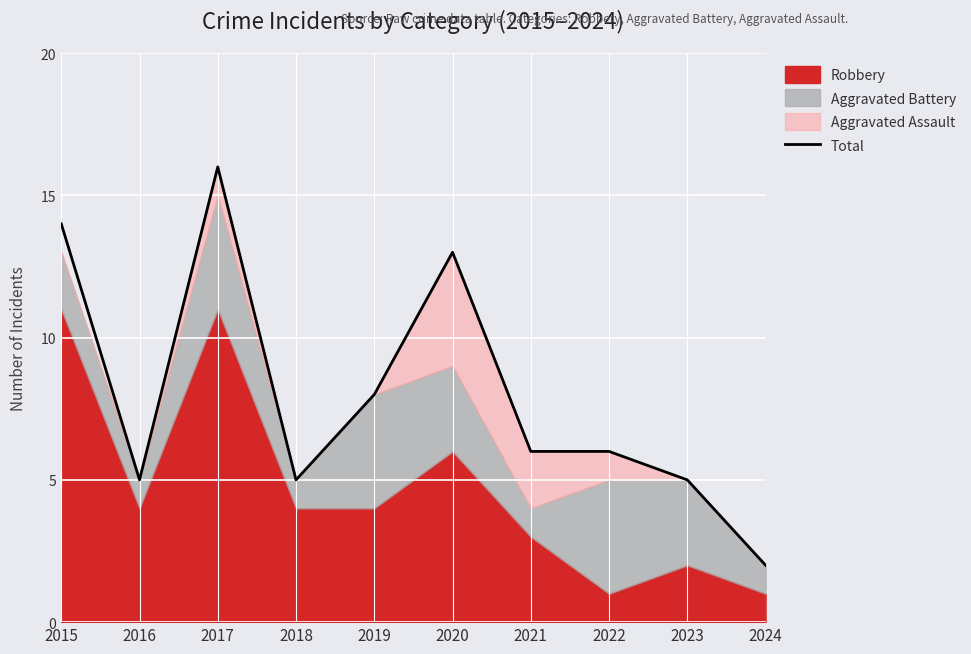

Reading right to left, extract all data points from this chart.

2024=2	2023=5	2022=6	2021=6	2020=13	2019=8	2018=5	2017=16	2016=5	2015=14